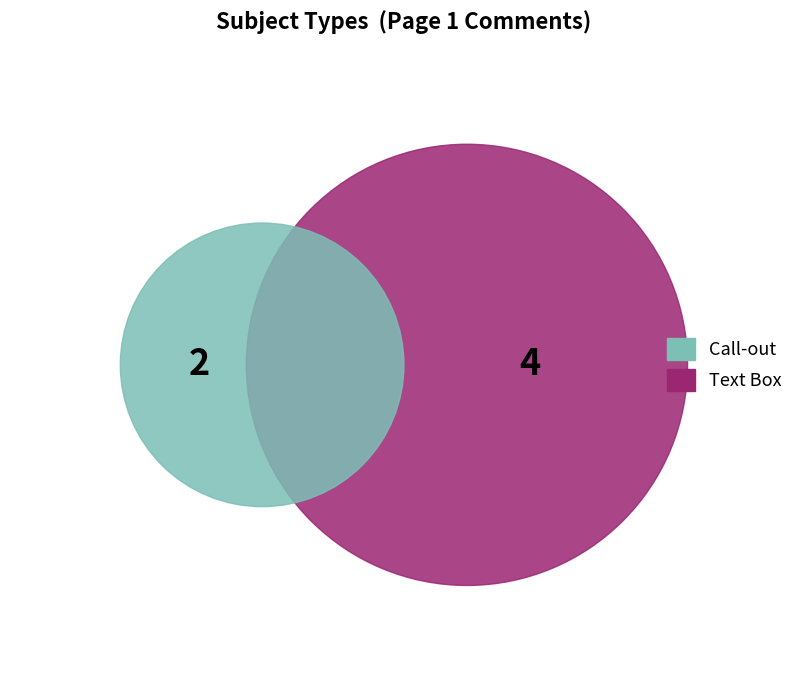

How many segments does this pie chart have?

2